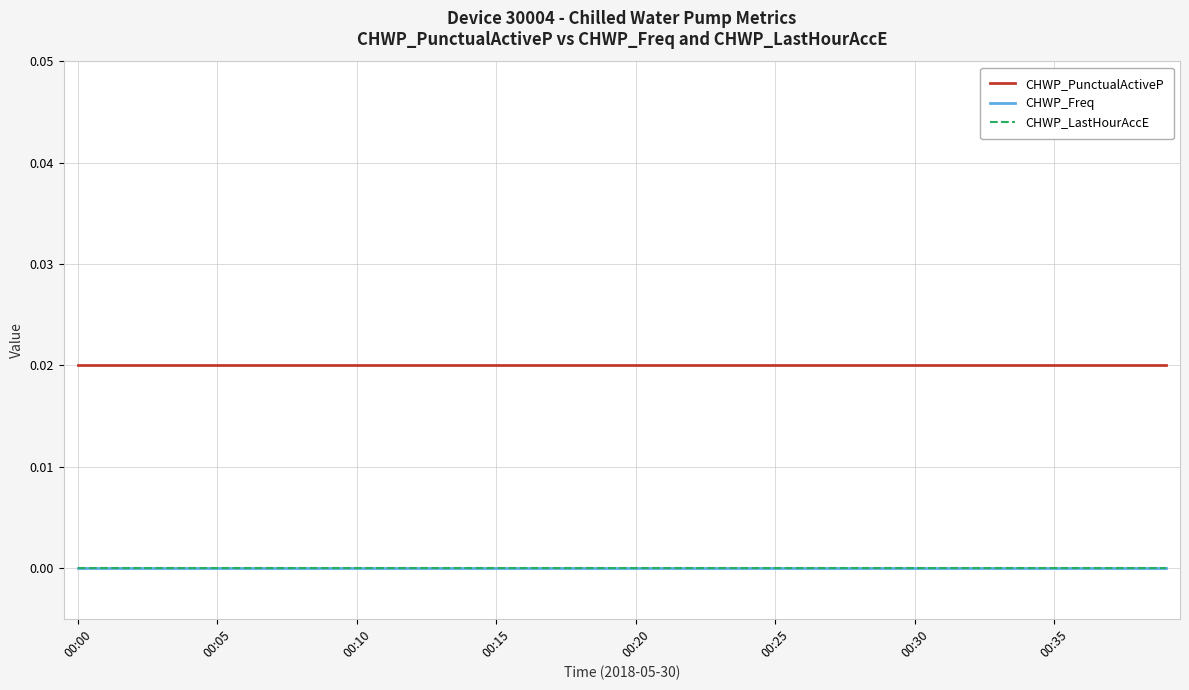

Does the chart display data point markers on the line(s)?

No